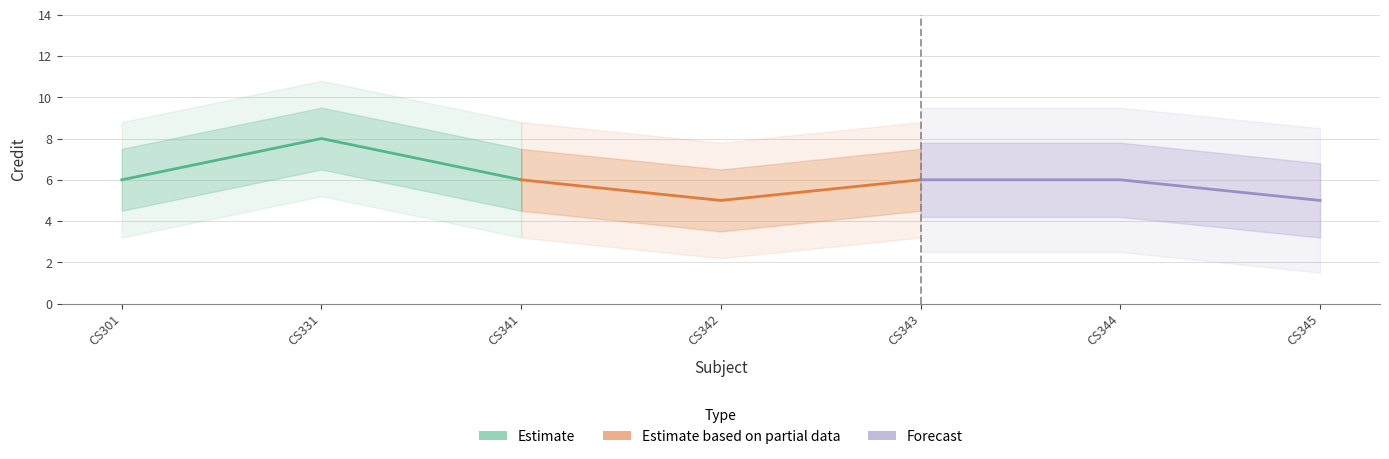

What is the value of the Forecast point at the 1st from the left?

6